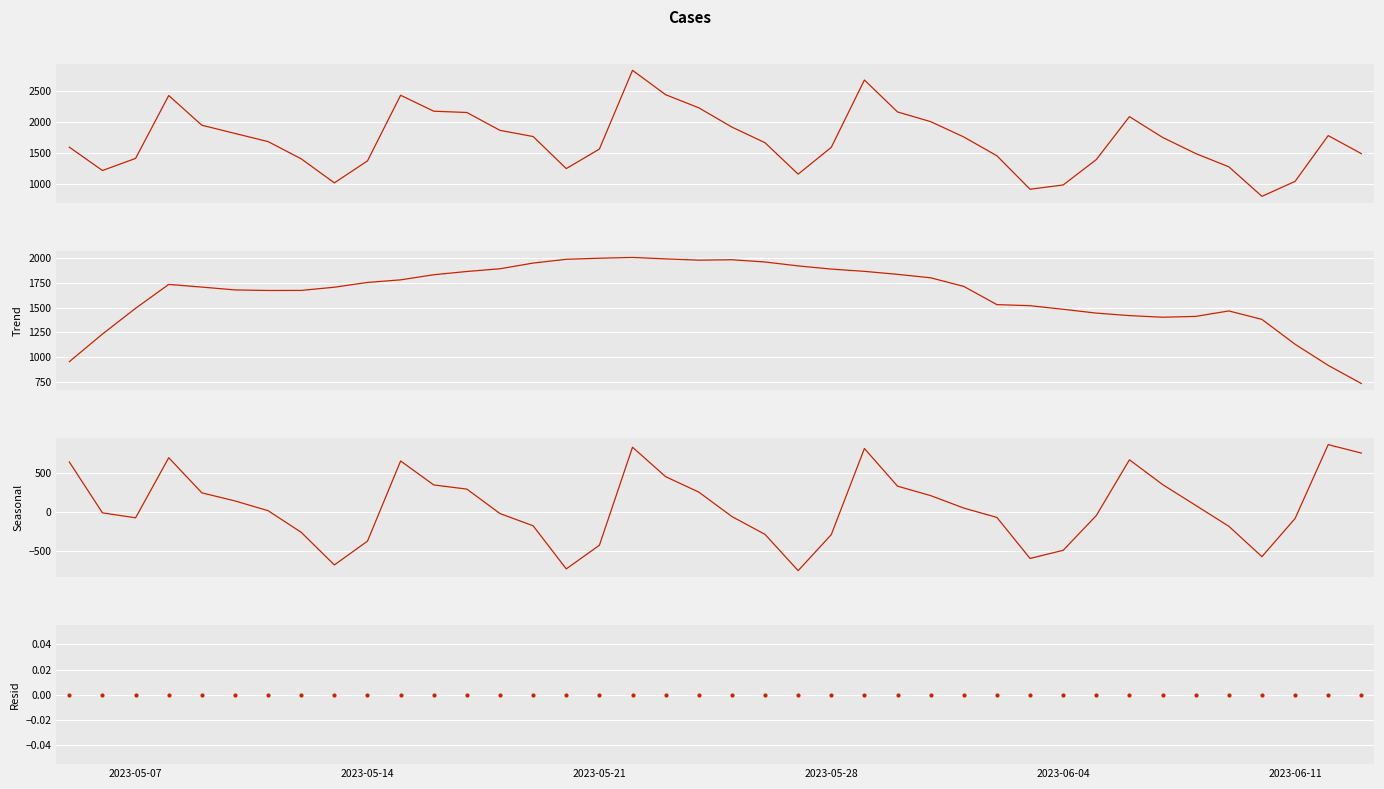

Which series has the largest total across all categories?

Cases